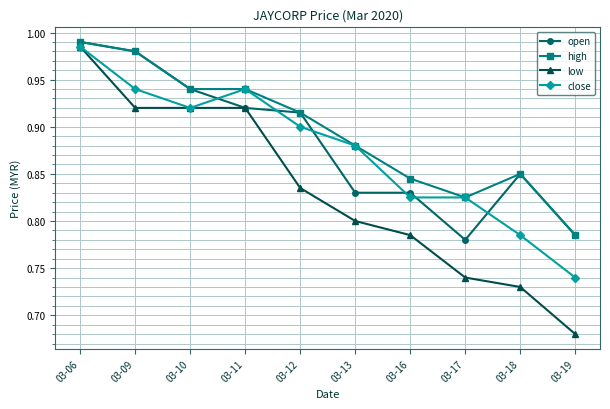

True or false: low has more than 2 points higher than both neighbors.

False